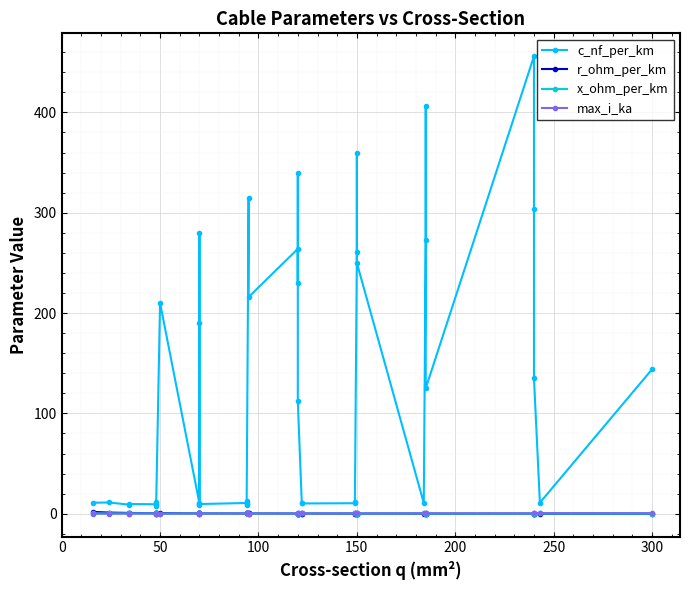

True or false: max_i_ka has more than 0 interior local peaks.

True